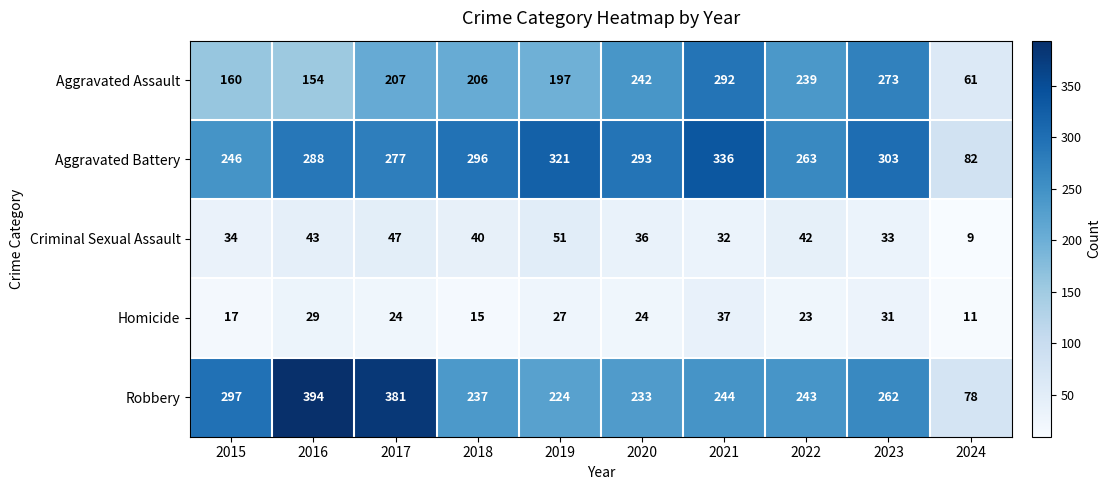

True or false: Aggravated Battery has a value of 471 at 2020.

False